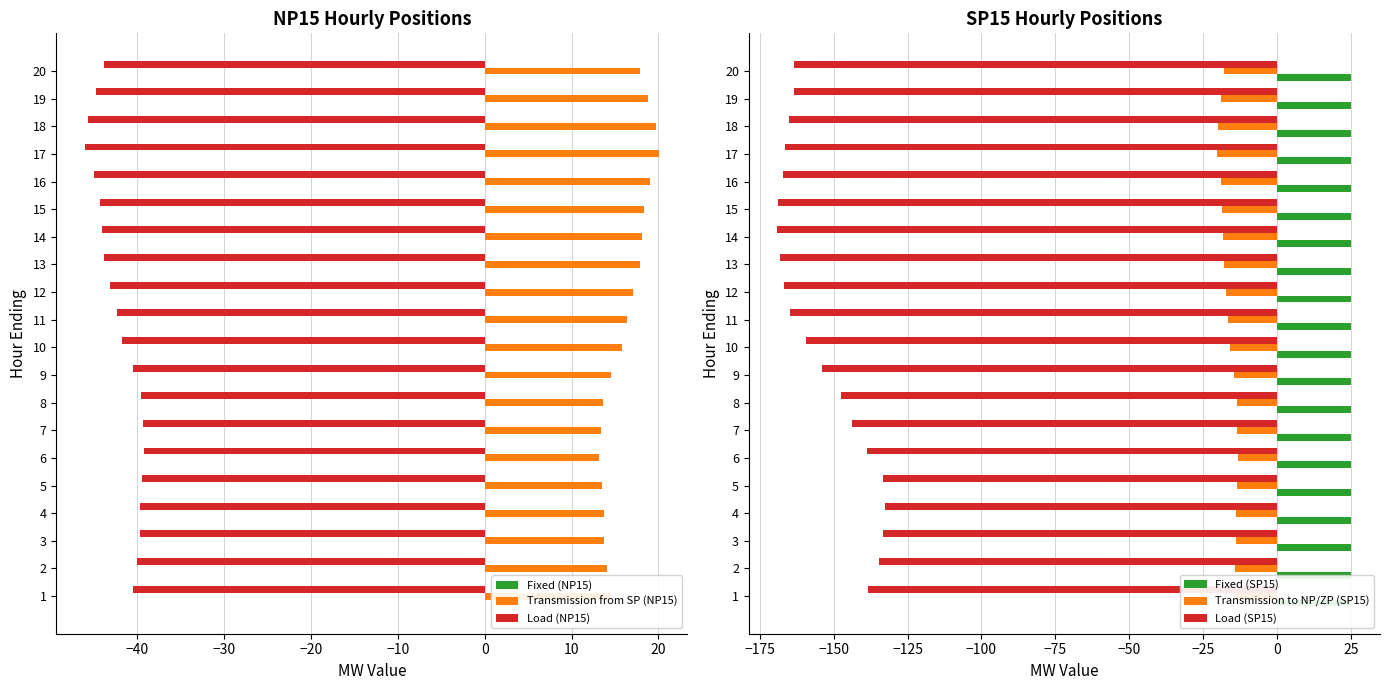

What is the maximum value for Transmission to NP/ZP (SP15)?

-13.4